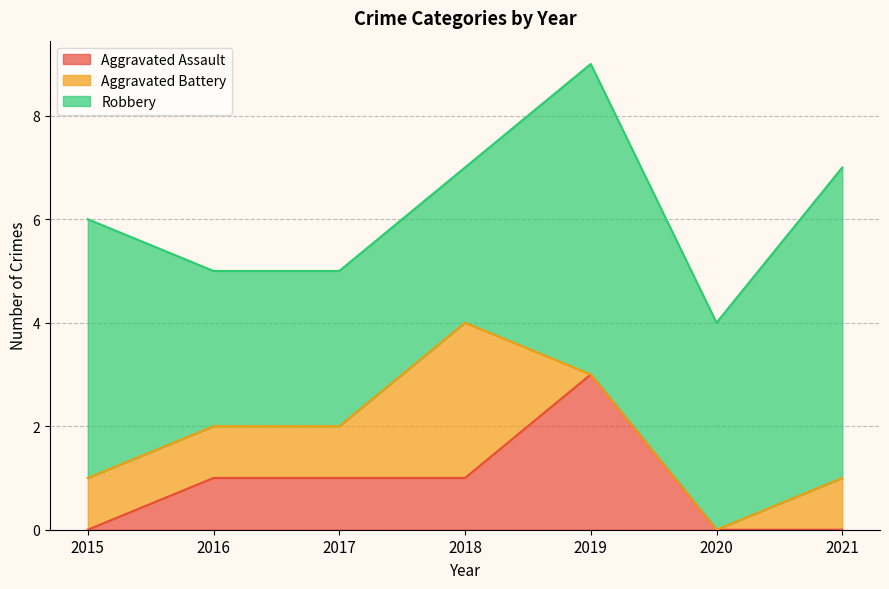

True or false: Robbery and Aggravated Battery cross at least once.

False